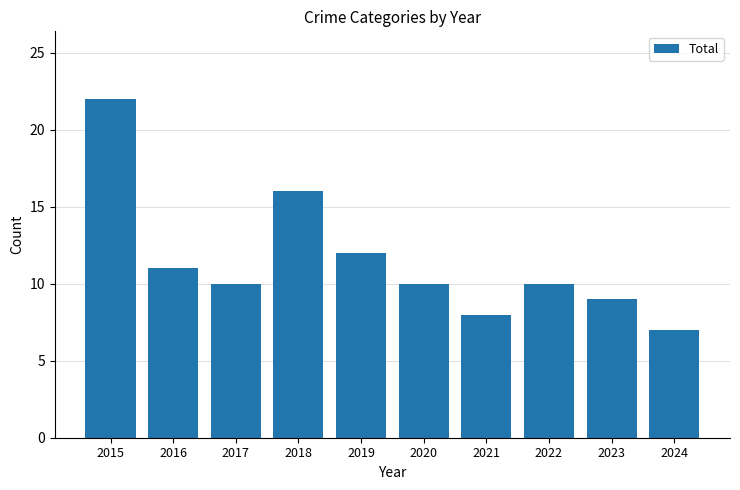

What is the change in value from 2016 to 2024?

-4